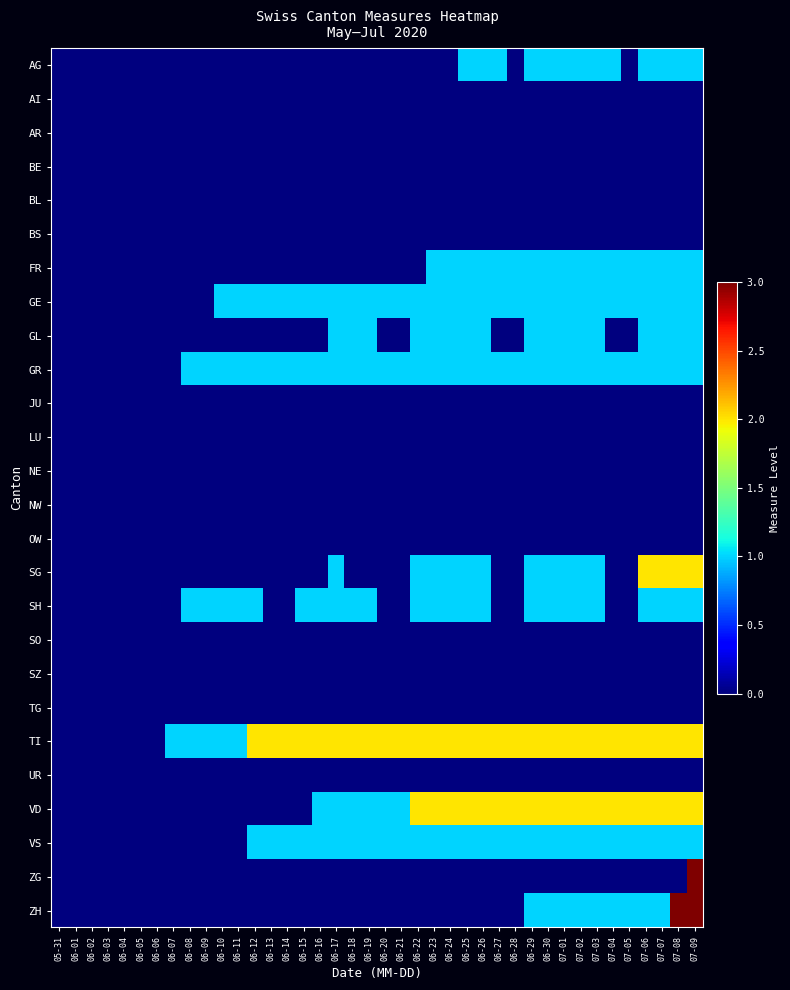

Which category has the lowest value across all series?

05-31